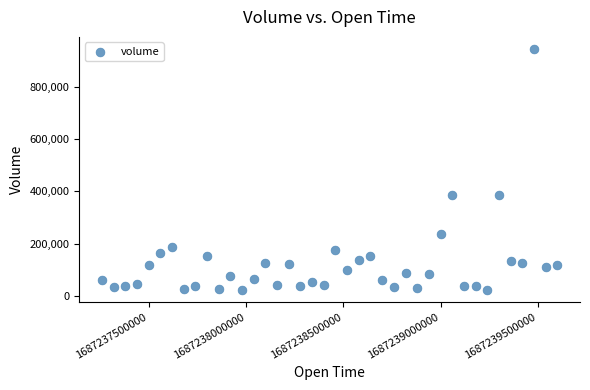

What is the range of X values (max minus min)?

2340000